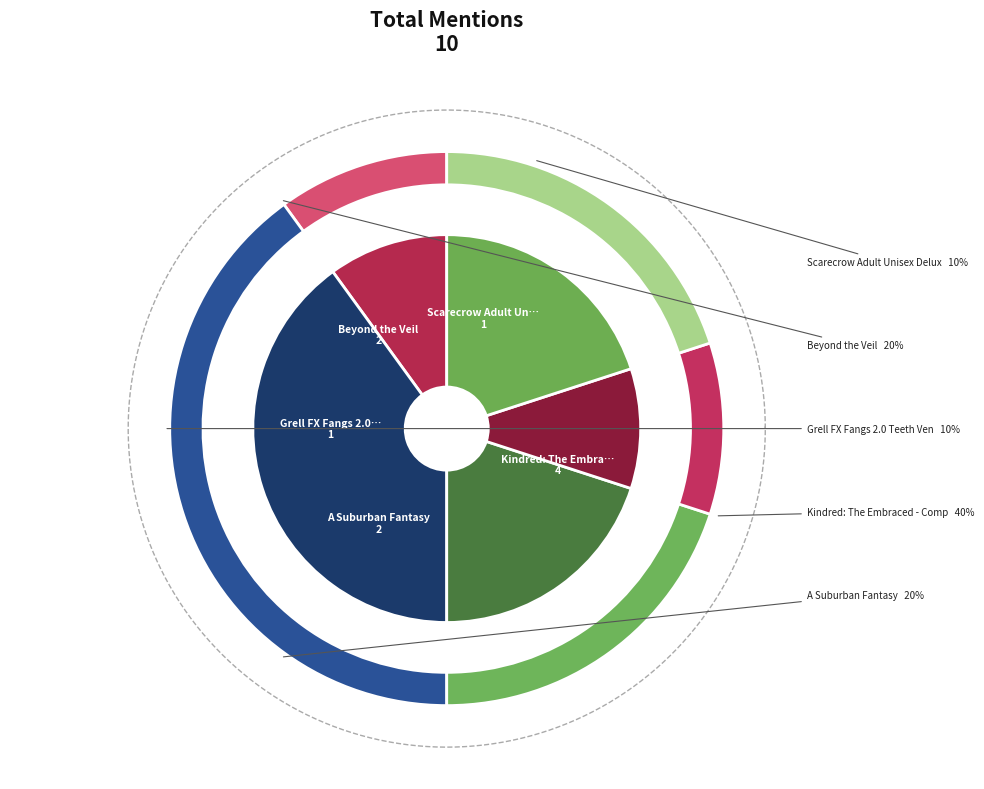

To the nearest percent, what is the average slice percentage?

20%